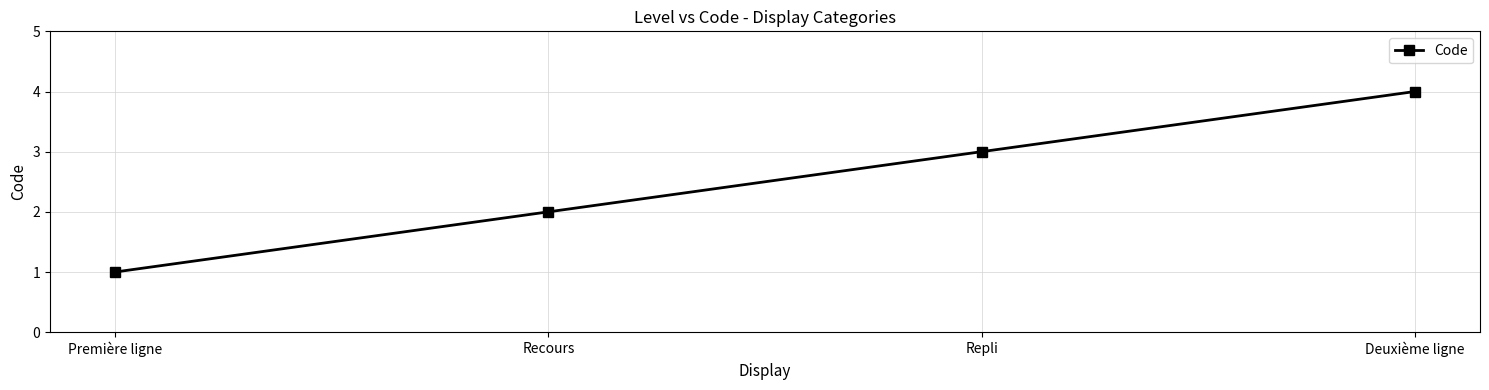

Which label corresponds to the smallest value in the chart?

Première ligne